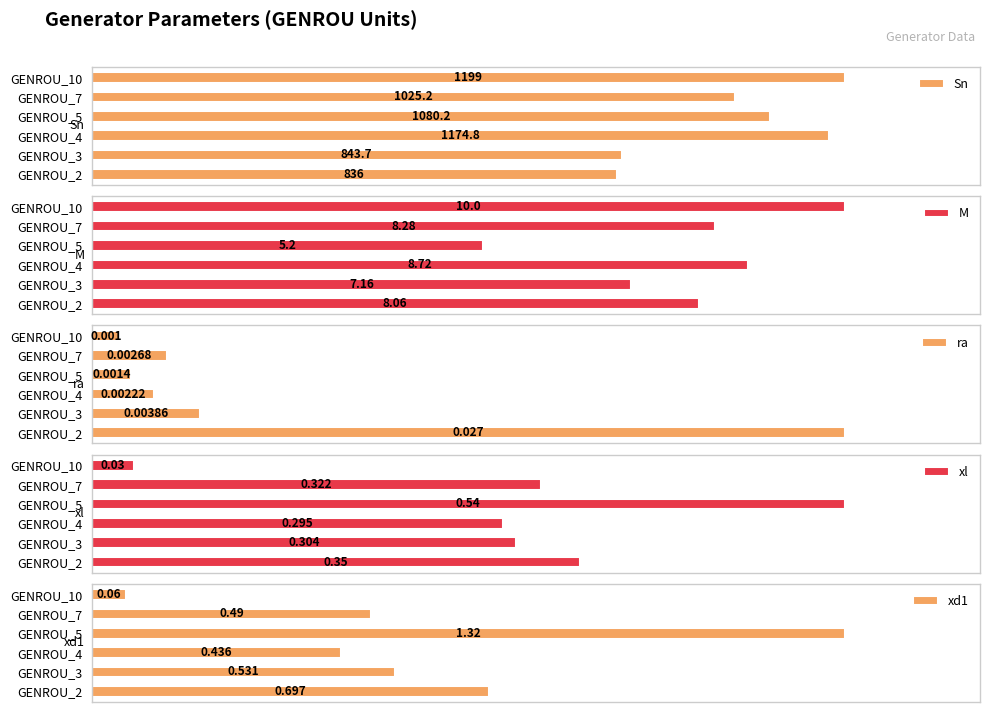

Where is Sn nearest to the value 1017?

GENROU_7